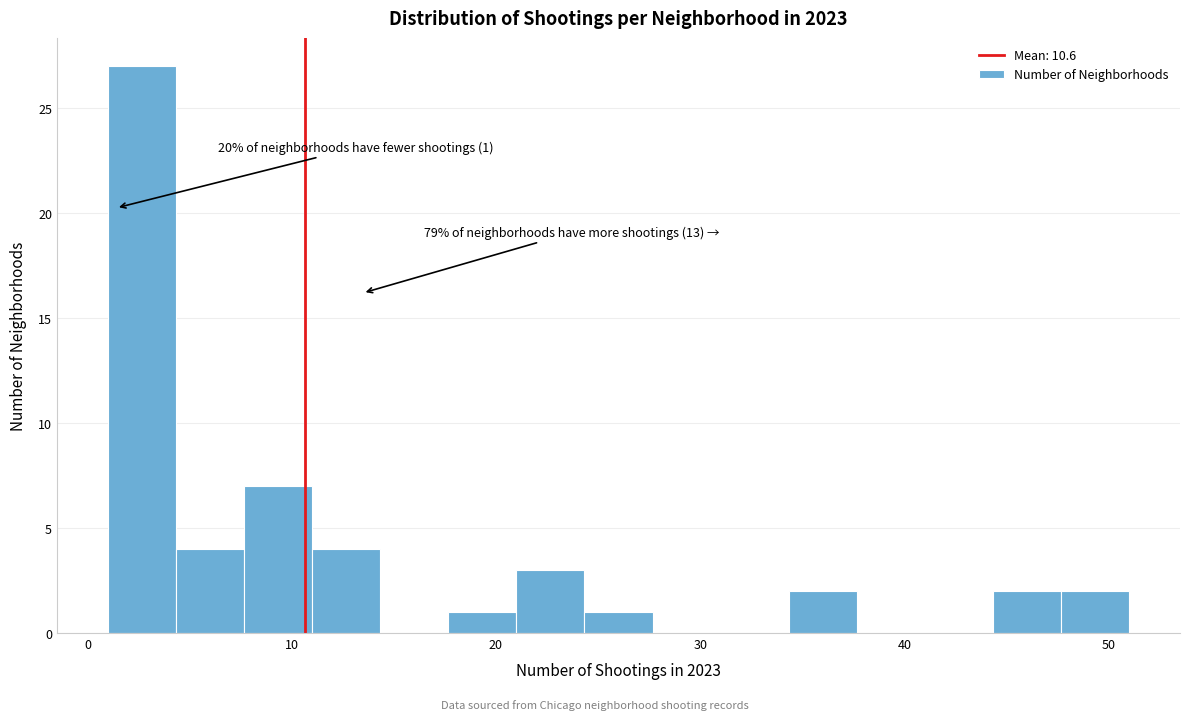

Read against the x-axis, roughly where is the centre of the tallest bar?

3